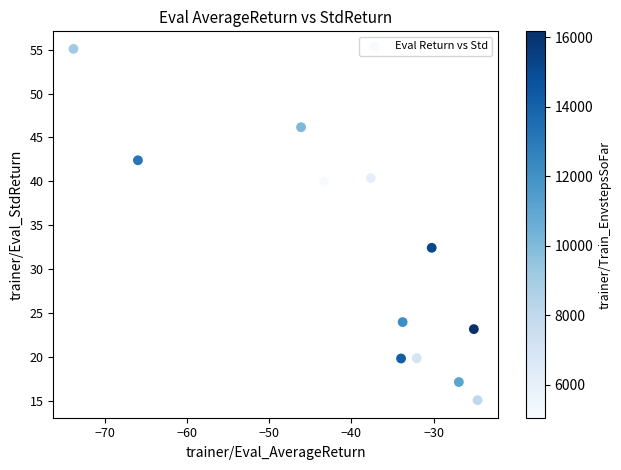

What is the range of Y values (max minus min)?

39.9